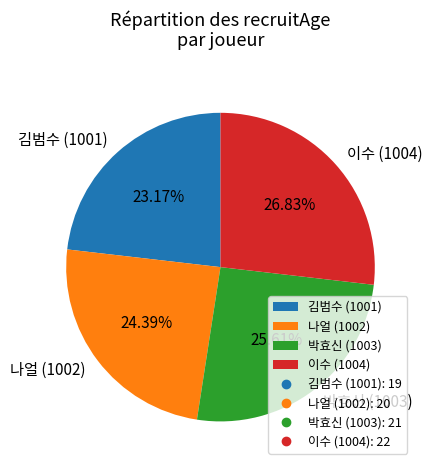

Which category has the smallest portion of the pie?

김범수 (1001)